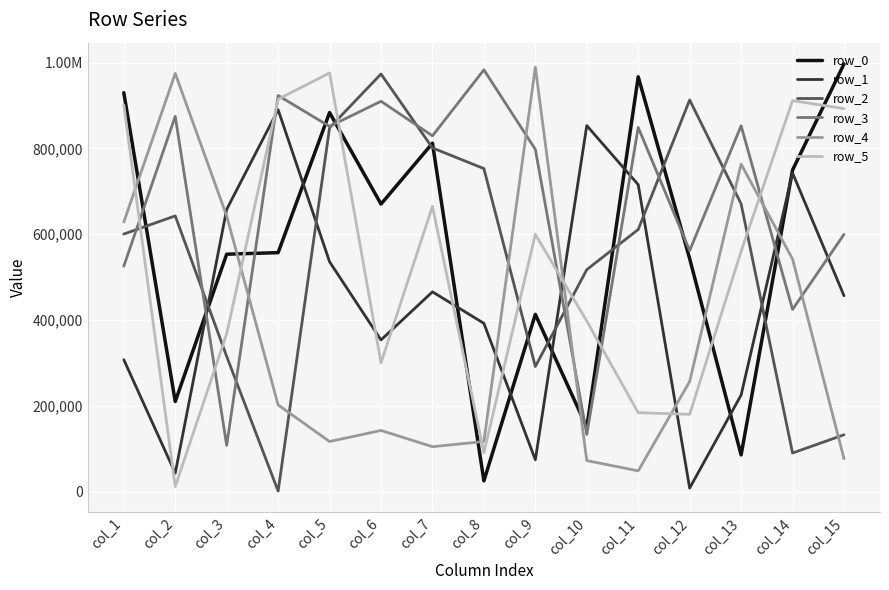

Where does the row_2 series first go above 611114?

col_2